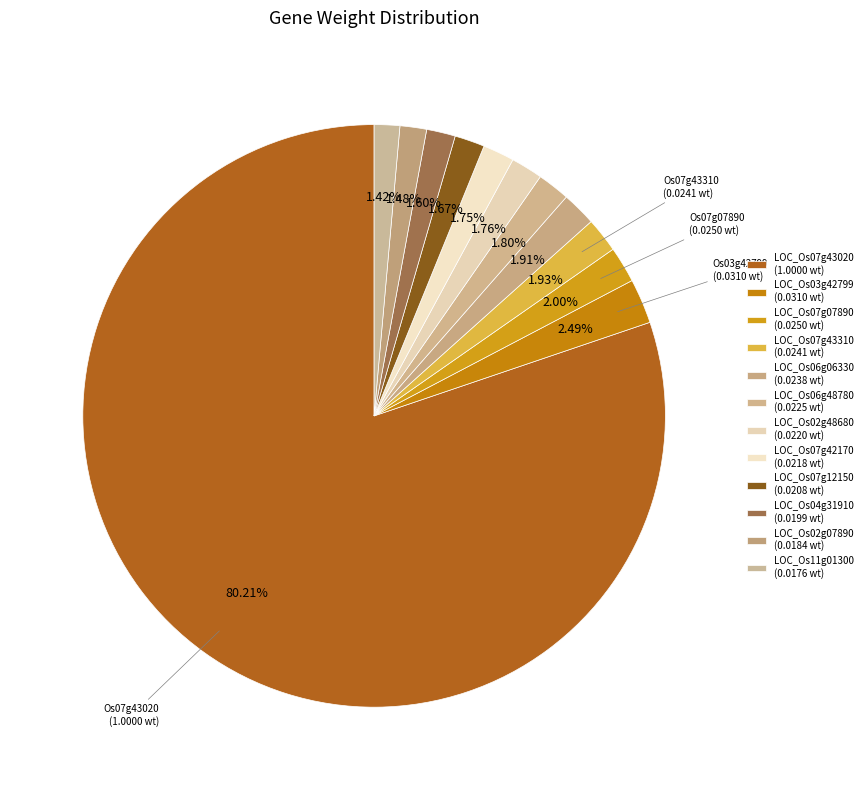

True or false: LOC_Os03g42799 accounts for 2% of the total.

True